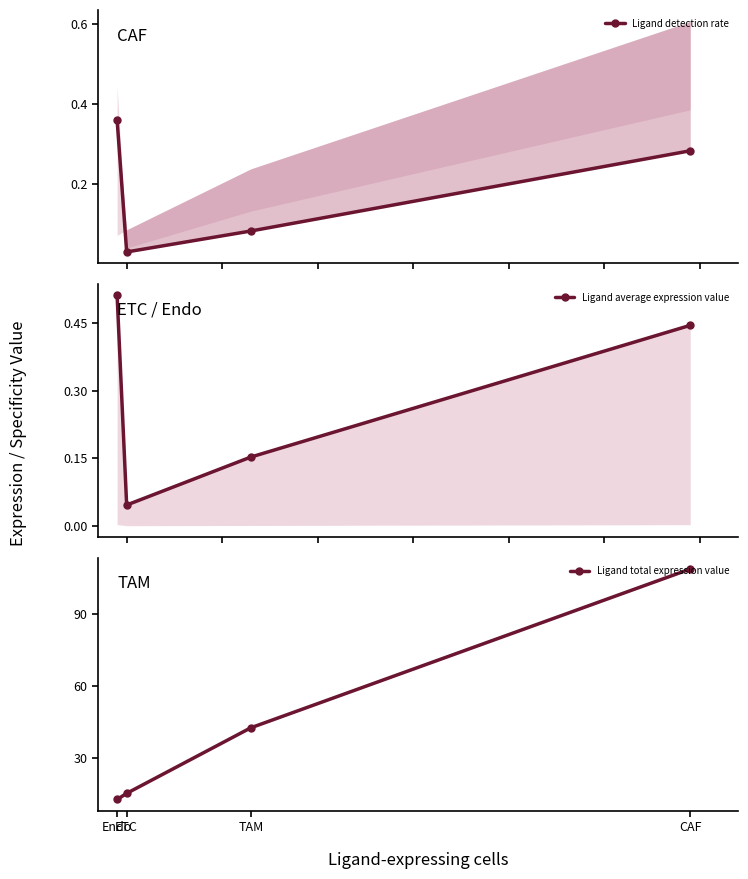

Reading right to left, what are all the values shown in this chart?

Ligand detection rate: CAF=0.3	TAM=0.1	ETC=0.0	Endo=0.4
Ligand average expression value: CAF=0.4	TAM=0.2	ETC=0.0	Endo=0.5
Ligand total expression value: CAF=108.6	TAM=42.6	ETC=15.3	Endo=12.8